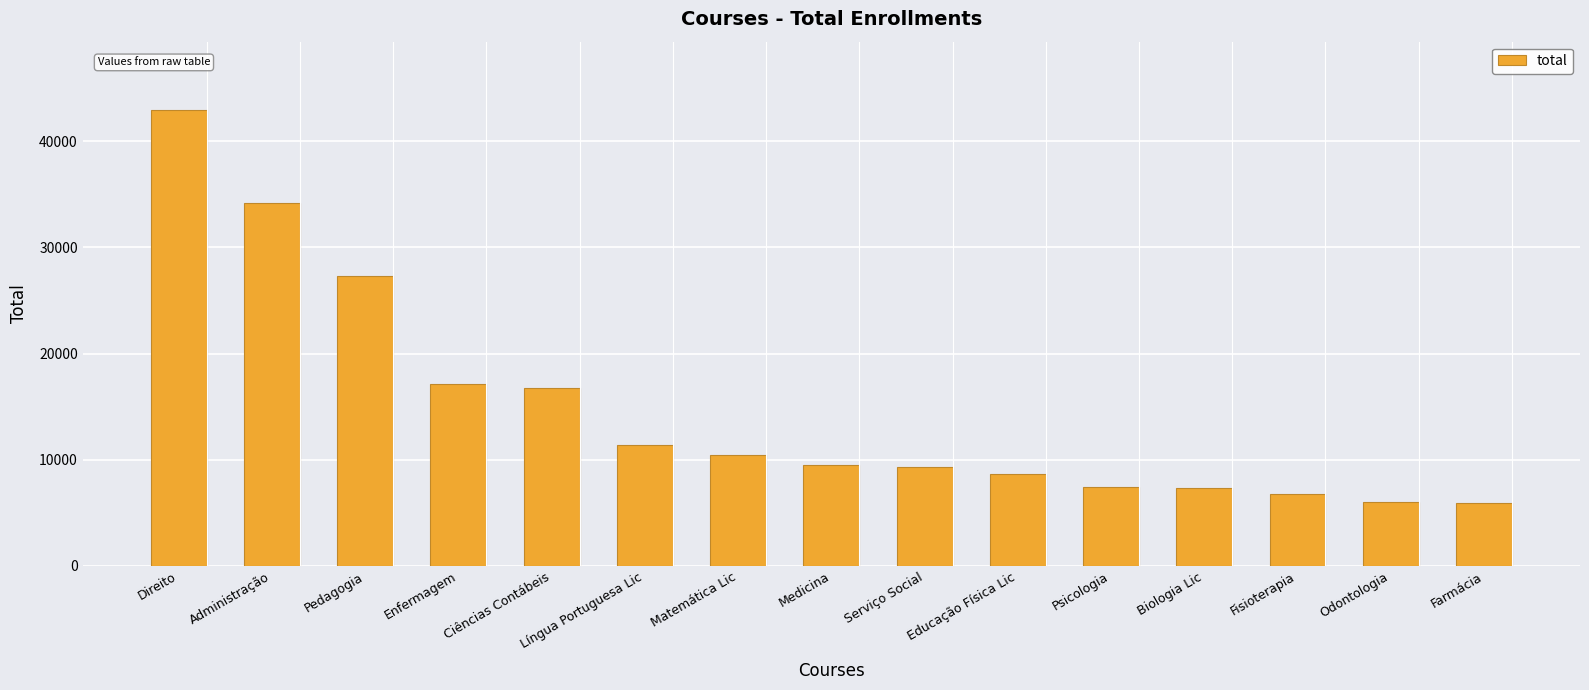

What position from the left is Biologia Lic?

12